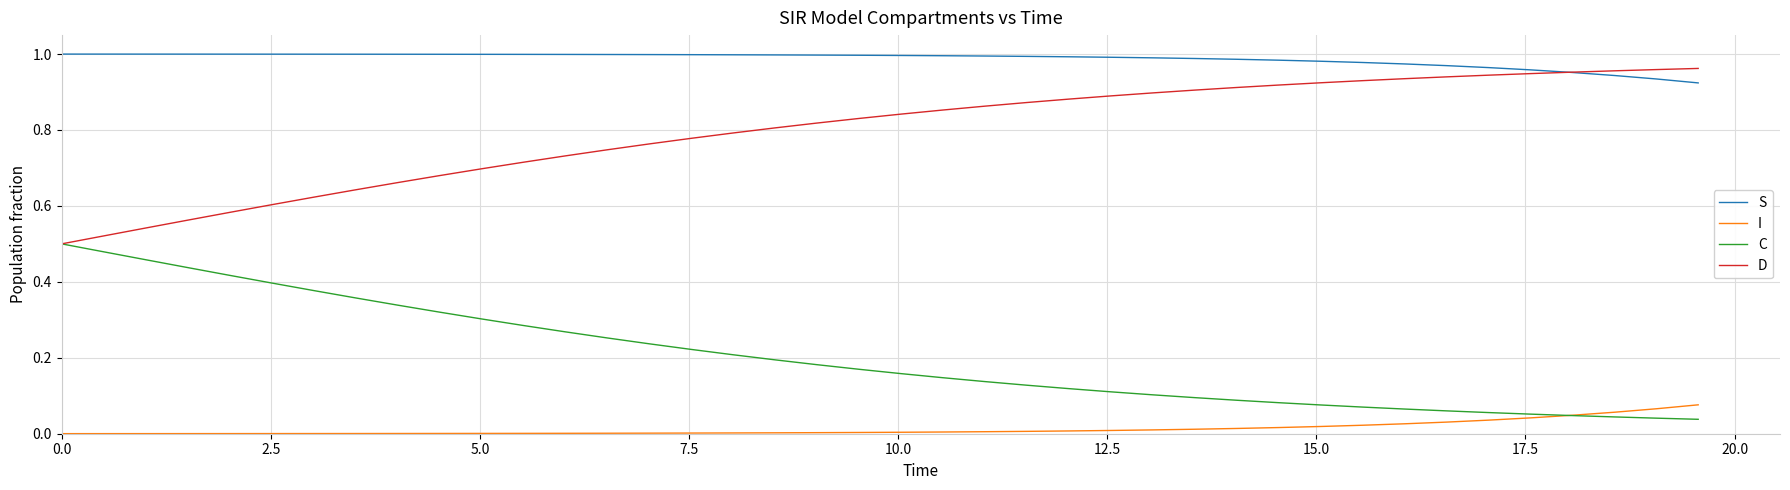

Rank the series by their average value, from lowest to highest.

I, C, D, S